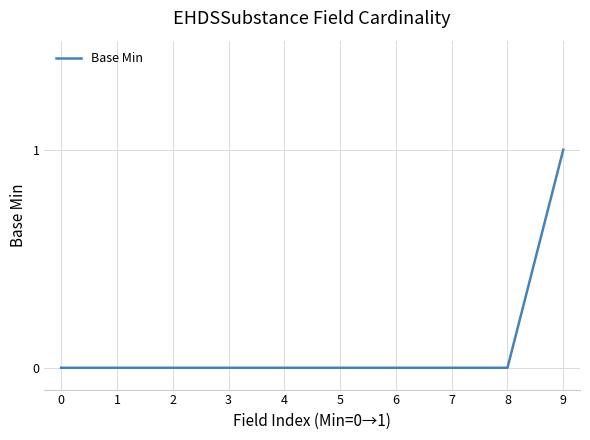

Reading left to right, what are all the values shown in this chart?

0	0	0	0	0	0	0	0	0	1